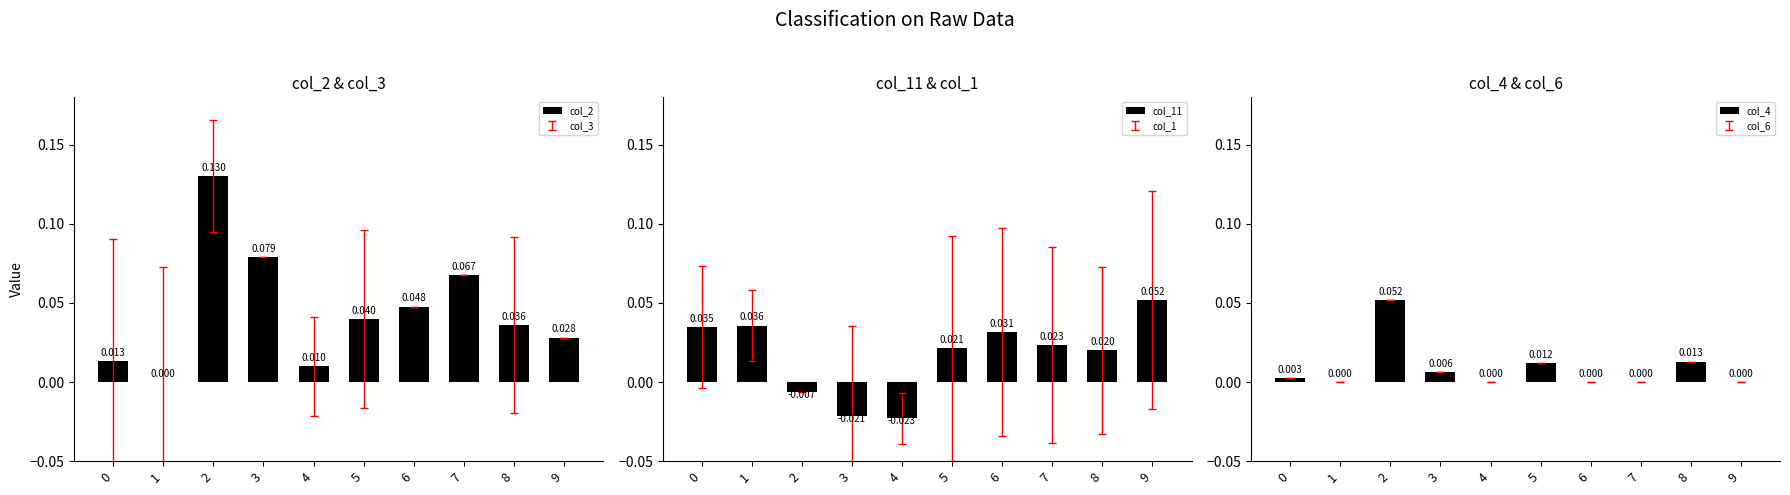

Is the value of col_2 at 1 greater than the value of col_4 at 9?

No